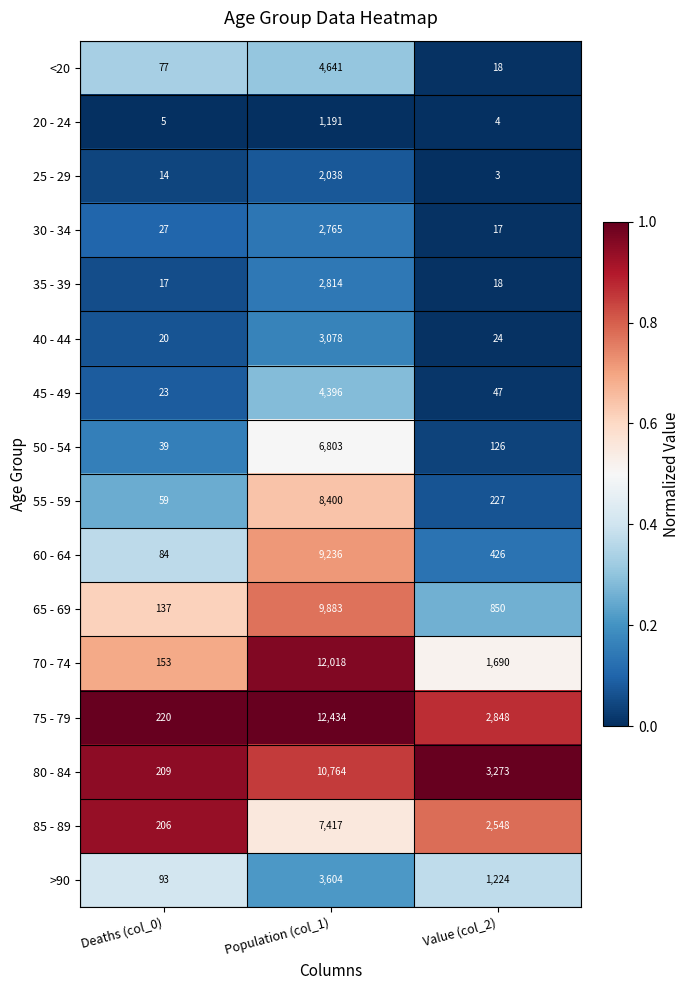

List the series in order of their peak value, lowest first.

20 - 24, 25 - 29, 30 - 34, 35 - 39, 40 - 44, >90, 45 - 49, <20, 50 - 54, 85 - 89, 55 - 59, 60 - 64, 65 - 69, 80 - 84, 70 - 74, 75 - 79